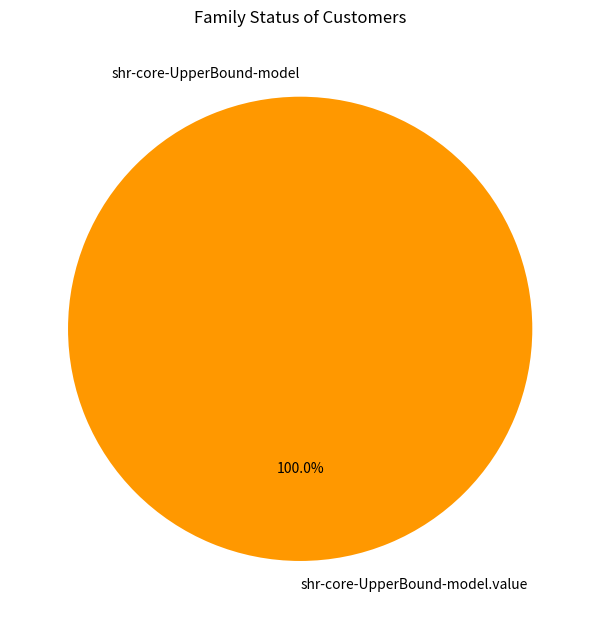

Is it true that shr-core-UpperBound-model is 0% of the pie?

True